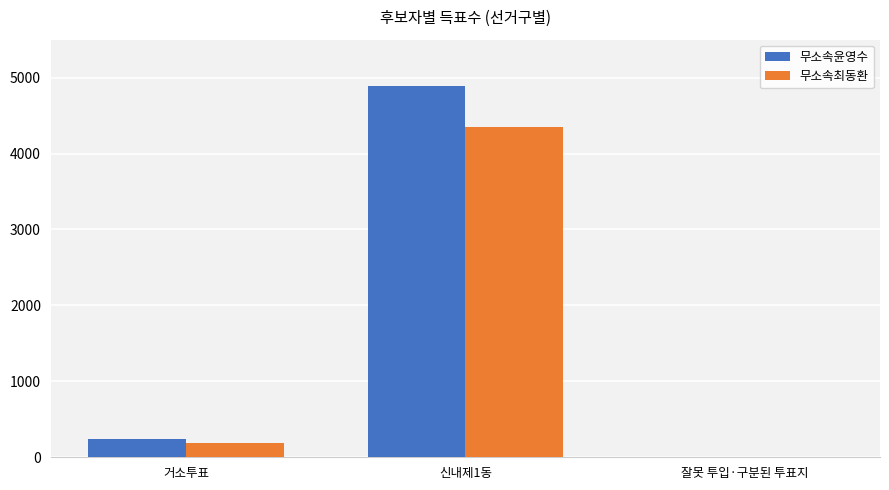

What is the highest value of the 무소속최동환 series?

4355